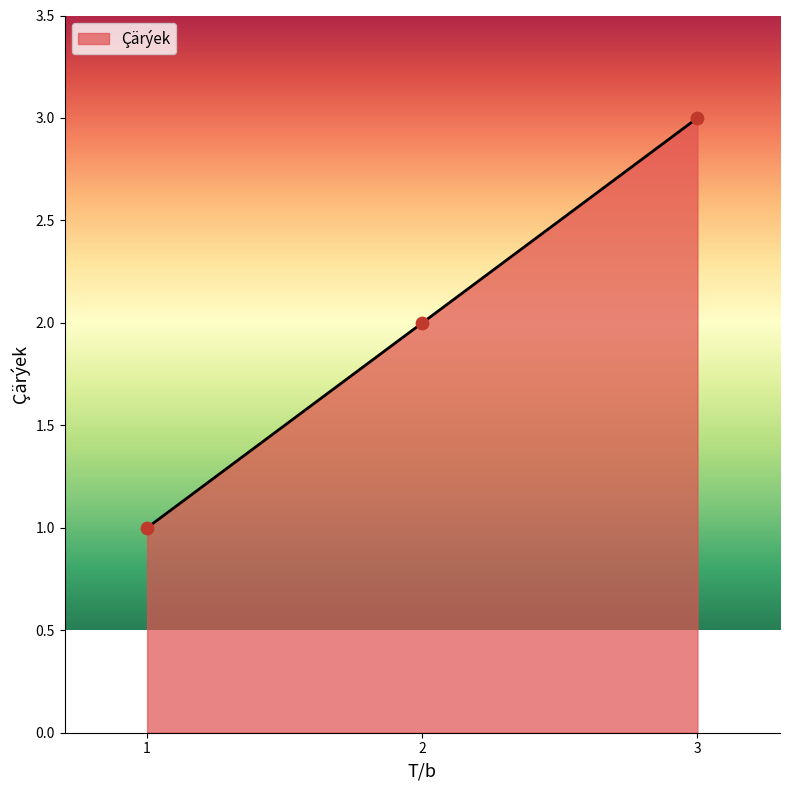

What is the change in value from 2 to 3?

+1